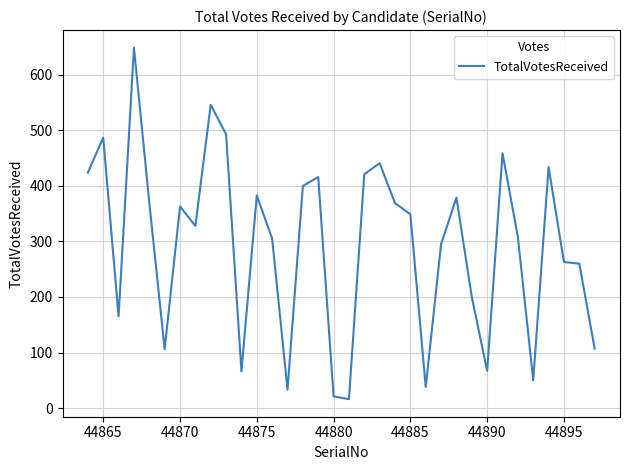

What is the smallest value displayed?

16